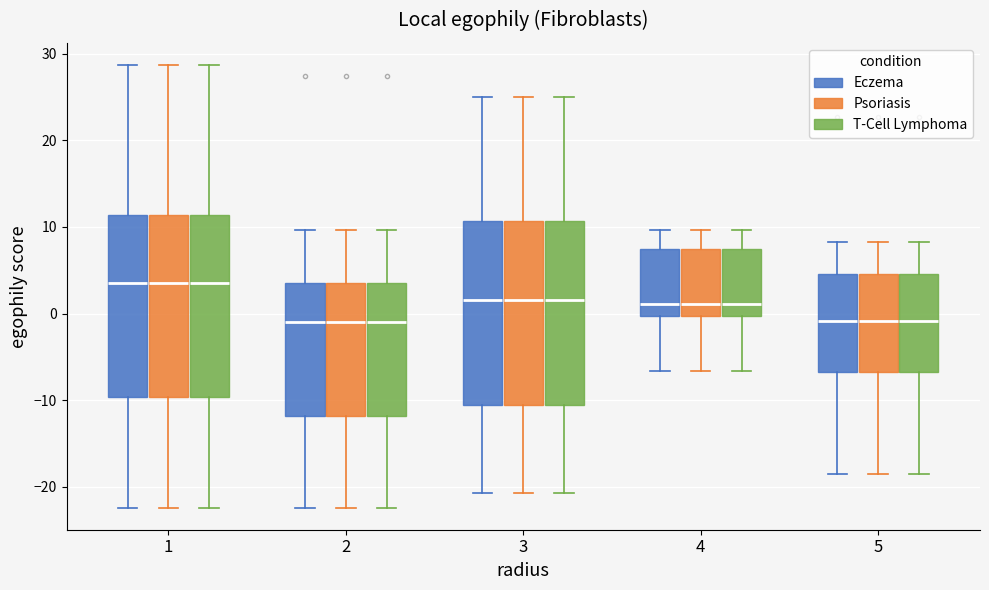

Reading left to right, transcribe this box plot: for each box, give where its median line is, the range the box spans, and where its two whiskers end, as read against the y-axis. The values are not printed on the chart, so give them approximately, as read against the axis.

1 (Eczema): median 4, box -10 to 11, whiskers -22 to 29
1 (Psoriasis): median 4, box -10 to 11, whiskers -22 to 29
1 (T-Cell Lymphoma): median 4, box -10 to 11, whiskers -22 to 29
2 (Eczema): median -1, box -12 to 4, whiskers -22 to 10
2 (Psoriasis): median -1, box -12 to 4, whiskers -22 to 10
2 (T-Cell Lymphoma): median -1, box -12 to 4, whiskers -22 to 10
3 (Eczema): median 2, box -11 to 11, whiskers -21 to 25
3 (Psoriasis): median 2, box -11 to 11, whiskers -21 to 25
3 (T-Cell Lymphoma): median 2, box -11 to 11, whiskers -21 to 25
4 (Eczema): median 1, box 0 to 7, whiskers -7 to 10
4 (Psoriasis): median 1, box 0 to 7, whiskers -7 to 10
4 (T-Cell Lymphoma): median 1, box 0 to 7, whiskers -7 to 10
5 (Eczema): median -1, box -7 to 5, whiskers -18 to 8
5 (Psoriasis): median -1, box -7 to 5, whiskers -18 to 8
5 (T-Cell Lymphoma): median -1, box -7 to 5, whiskers -18 to 8